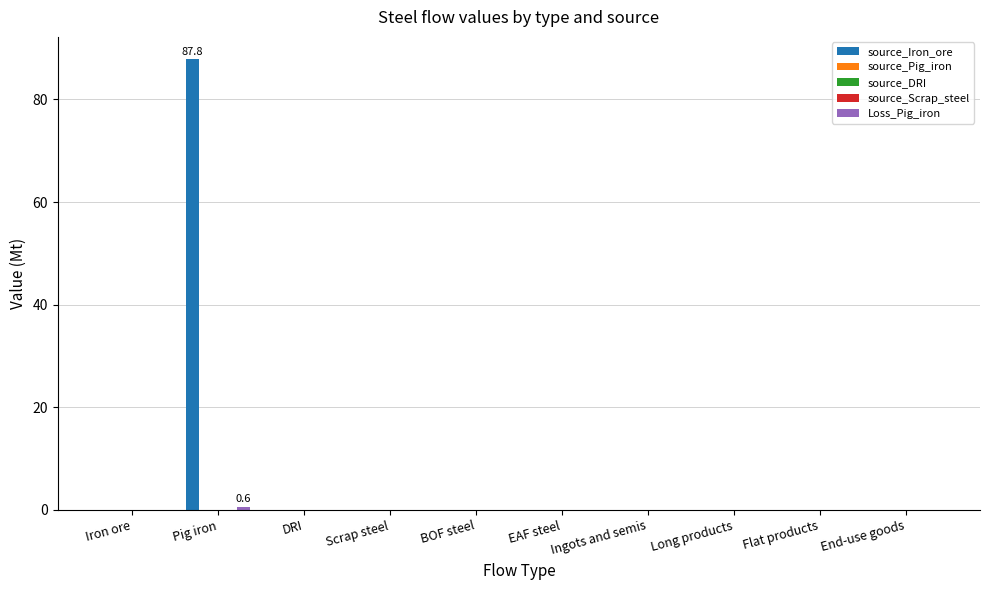

What are all the series names shown in the legend?

source_Iron_ore, source_Pig_iron, source_DRI, source_Scrap_steel, Loss_Pig_iron